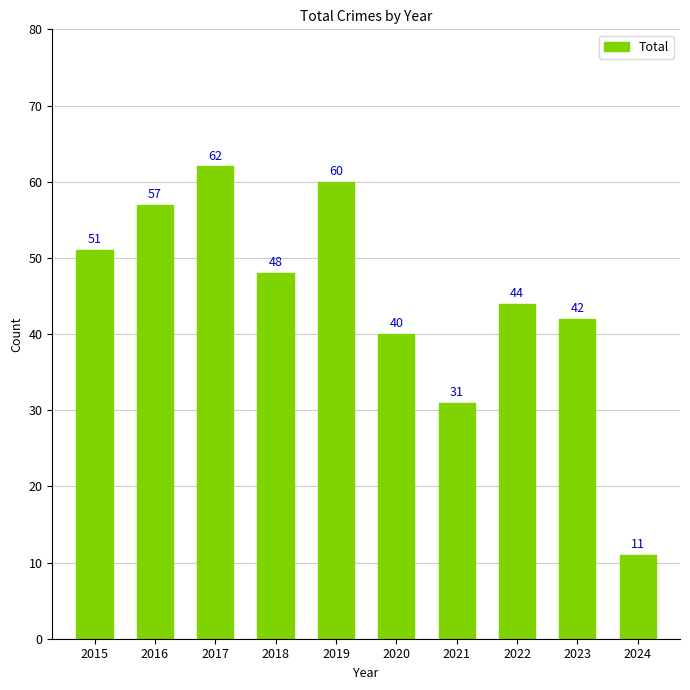

How many bars are there in total?

10